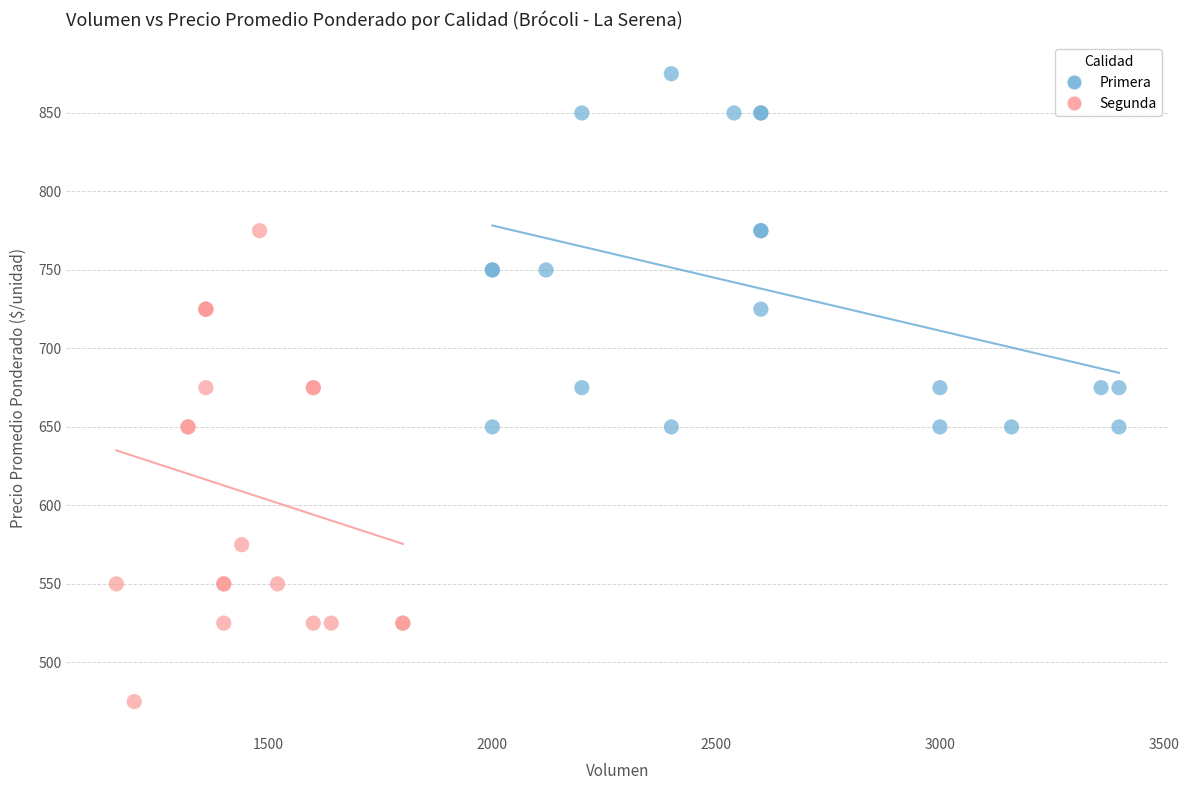

Which series contains the lowest Y value?

Segunda